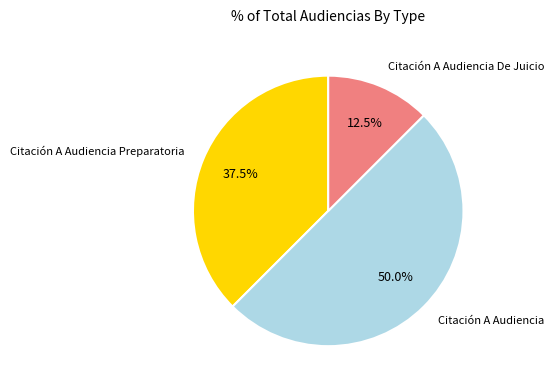

Which has a higher value, Citación A Audiencia De Juicio or Citación A Audiencia Preparatoria?

Citación A Audiencia Preparatoria